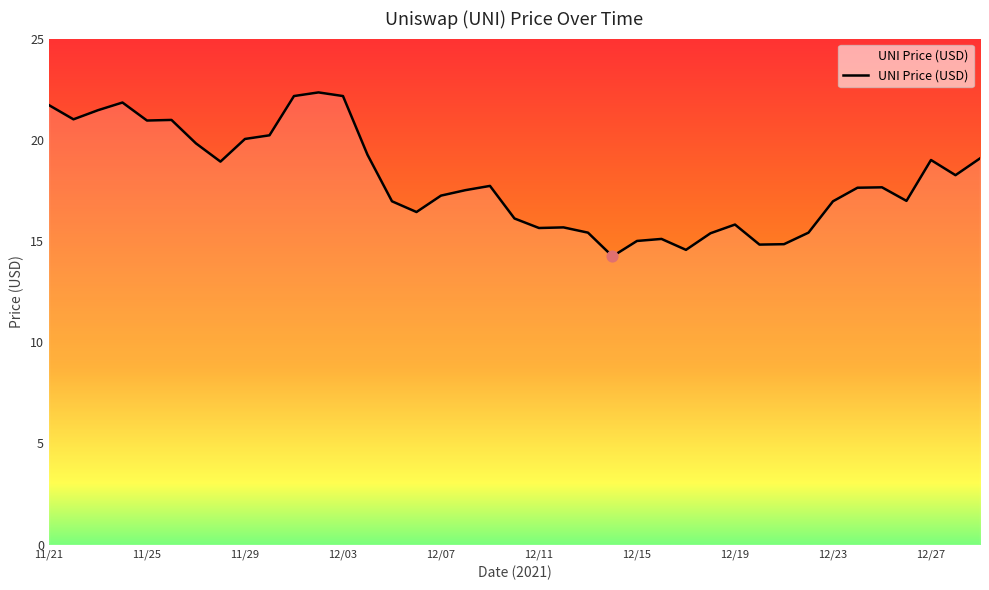

What is the difference between the maximum and minimum values?

8.1